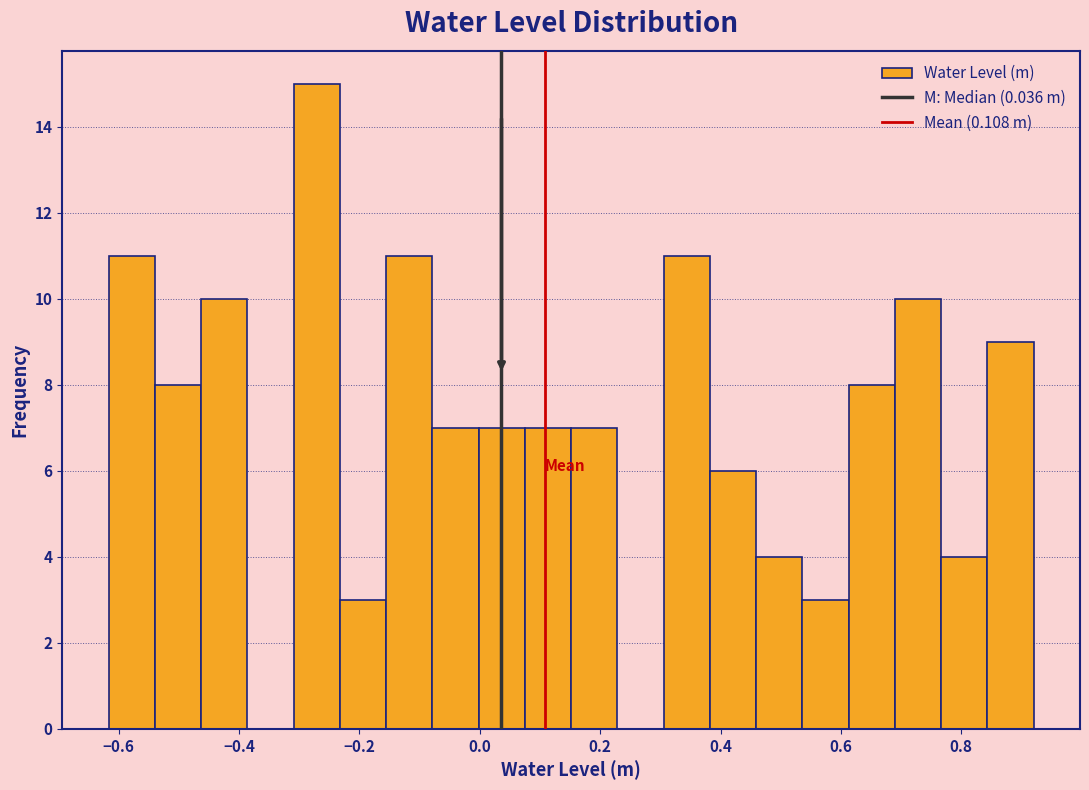

Read against the x-axis, roughly where is the centre of the tallest bar?

-0.28